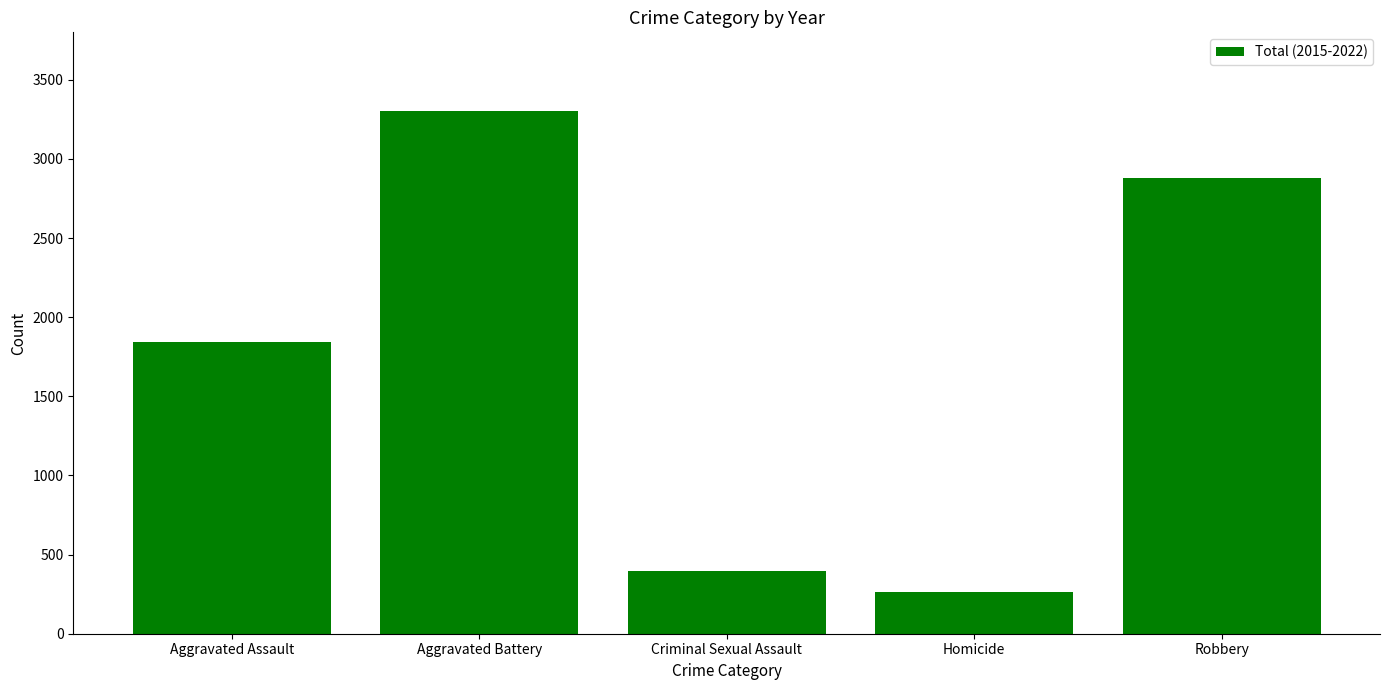

What is the minimum value shown in the chart?

261